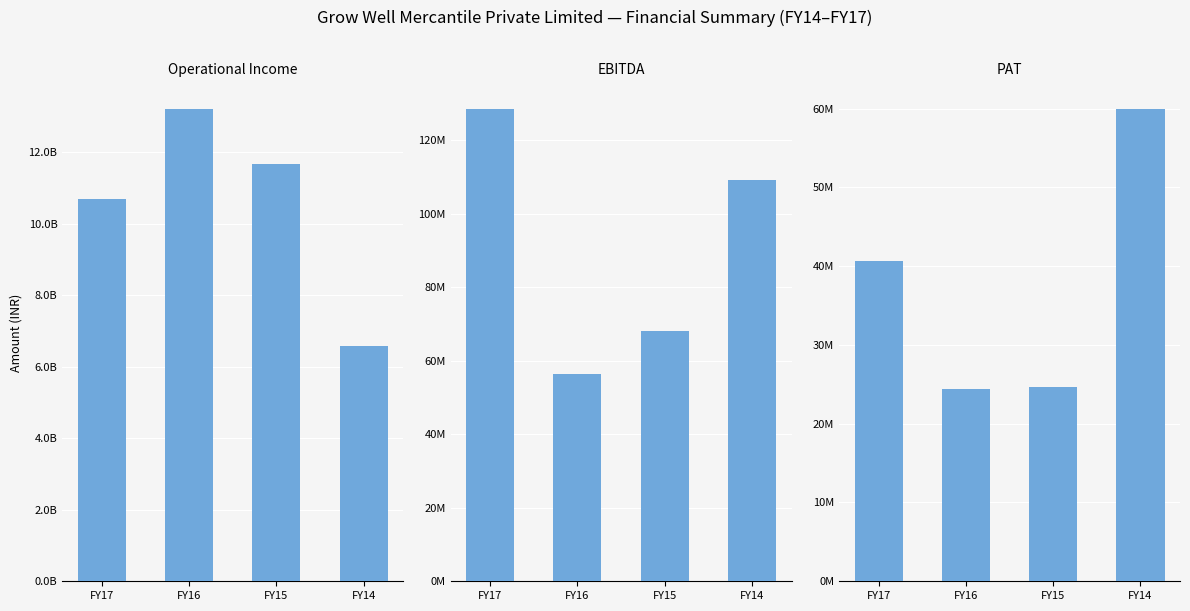

At which label does EBITDA first exceed 109088699?

FY17